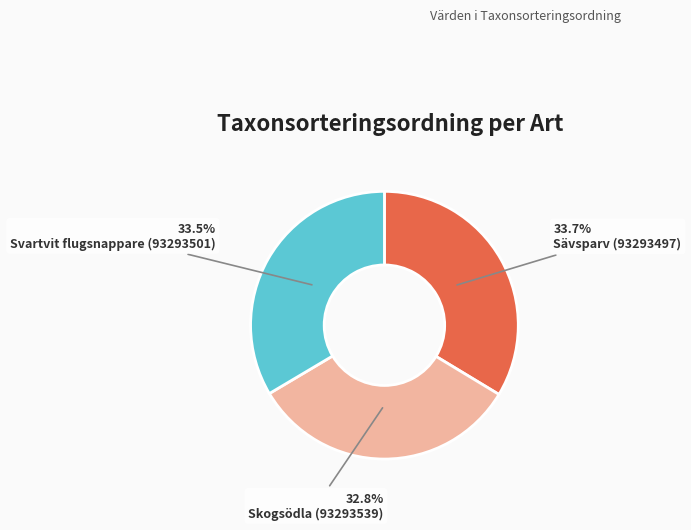

Does any single category account for the majority?

No